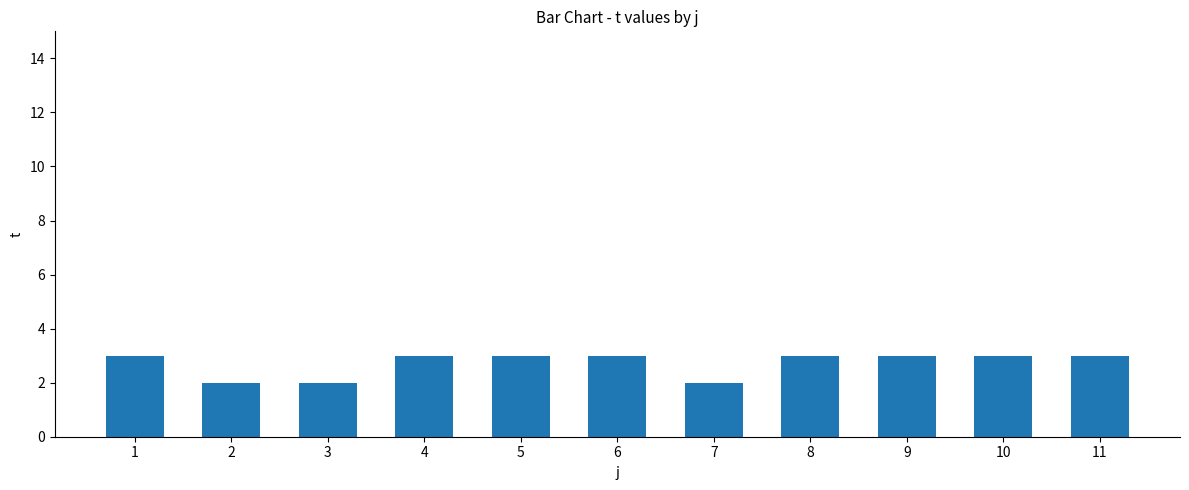

What is the sum of the values at 4 and 6?

6